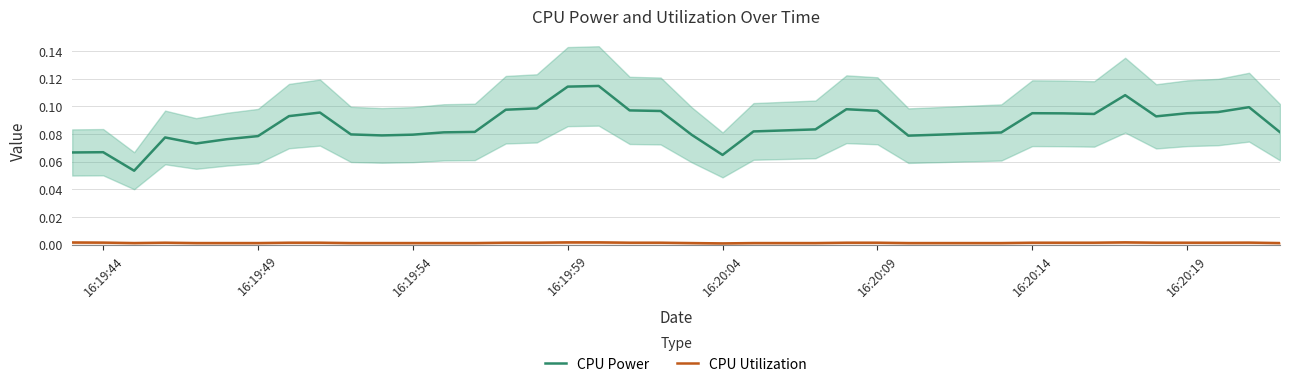

True or false: CPU Power and CPU Utilization intersect in this chart.

False